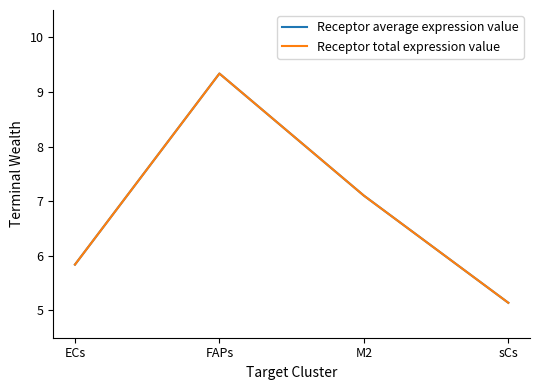

What is the sum of all Receptor total expression value values?

27.4